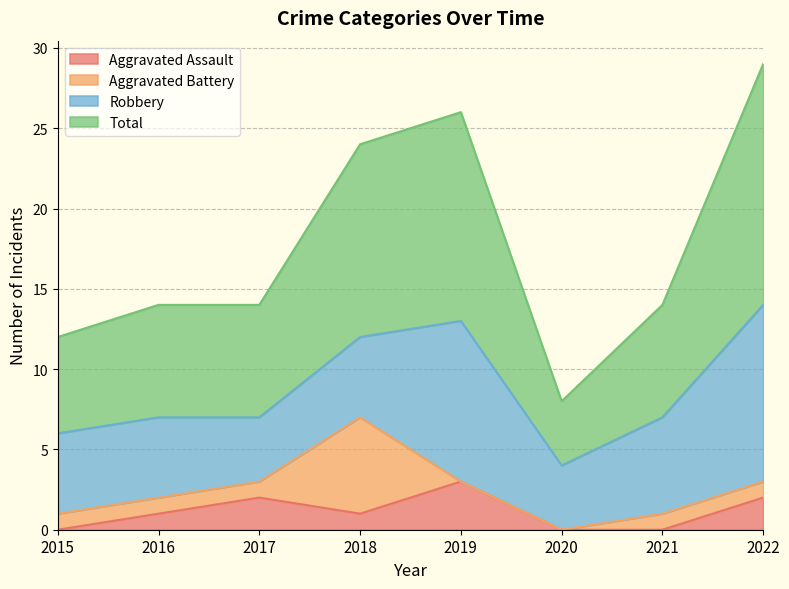

At how many categories does at least one series exceed 25?

2